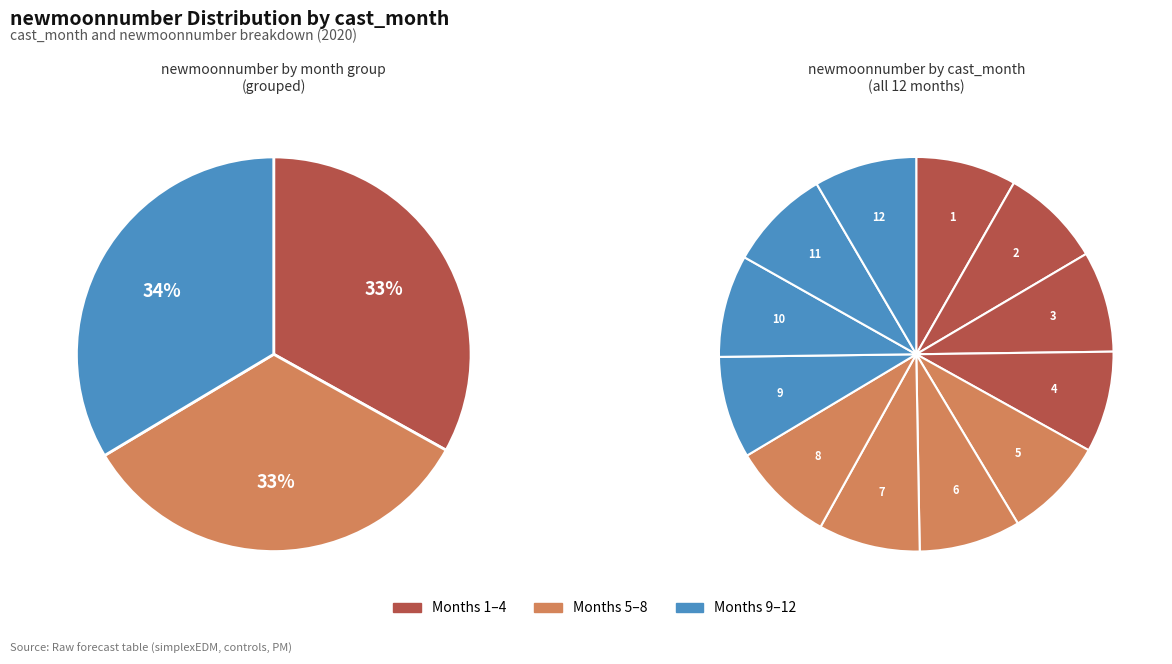

Is 5 the majority of the pie?

No